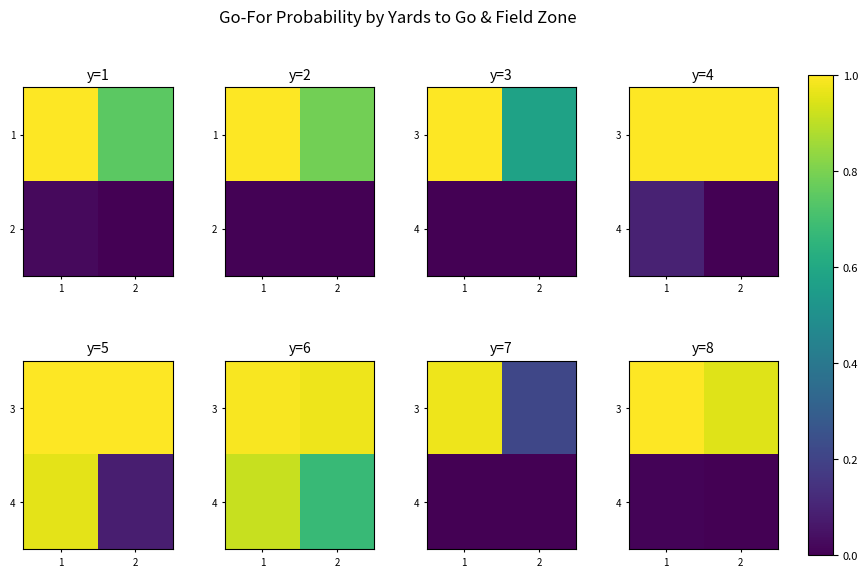

True or false: 3 has a value of 1.0 at 1.

True